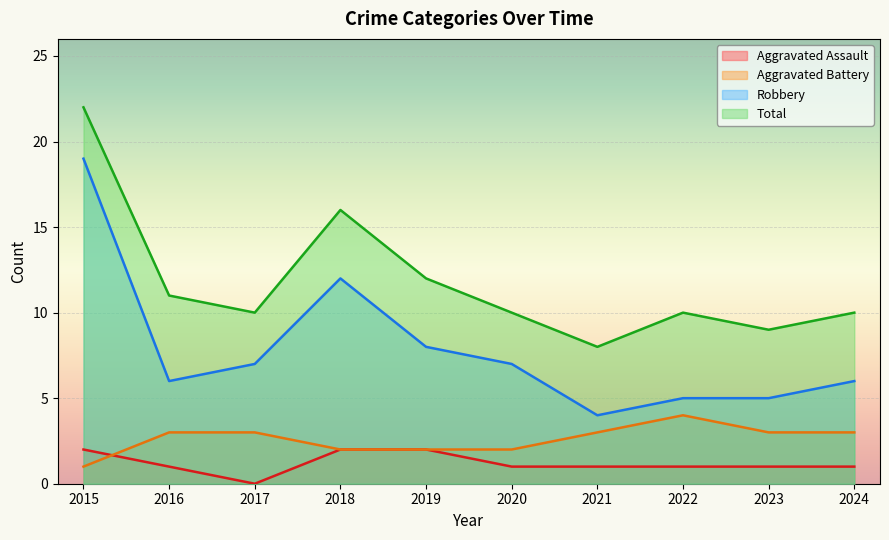

What is the average value of the Robbery series?

8